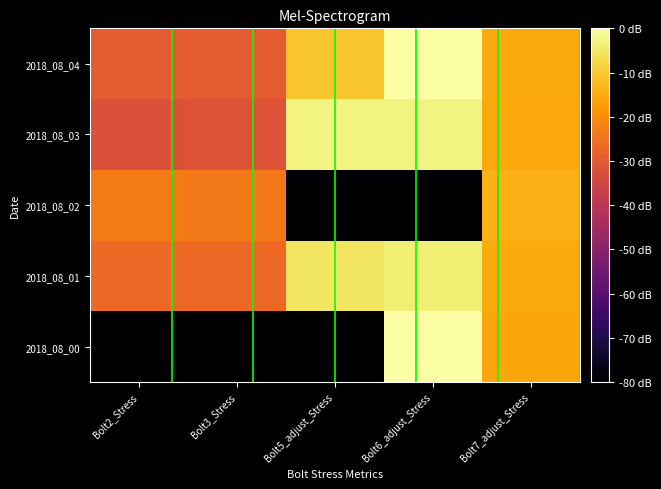

Reading right to left, what are all the values shown in this chart?

2018_08_00: Bolt7_adjust_Stress=-15.7	Bolt6_adjust_Stress=-0.0	Bolt5_adjust_Stress=-80.0	Bolt3_Stress=-80.0	Bolt2_Stress=-80.0
2018_08_01: Bolt7_adjust_Stress=-15.0	Bolt6_adjust_Stress=-4.0	Bolt5_adjust_Stress=-5.4	Bolt3_Stress=-26.7	Bolt2_Stress=-26.6
2018_08_02: Bolt7_adjust_Stress=-14.1	Bolt6_adjust_Stress=-80.0	Bolt5_adjust_Stress=-80.0	Bolt3_Stress=-23.7	Bolt2_Stress=-23.1
2018_08_03: Bolt7_adjust_Stress=-15.5	Bolt6_adjust_Stress=-3.0	Bolt5_adjust_Stress=-3.0	Bolt3_Stress=-31.3	Bolt2_Stress=-32.1
2018_08_04: Bolt7_adjust_Stress=-15.0	Bolt6_adjust_Stress=-0.1	Bolt5_adjust_Stress=-10.9	Bolt3_Stress=-29.9	Bolt2_Stress=-29.8